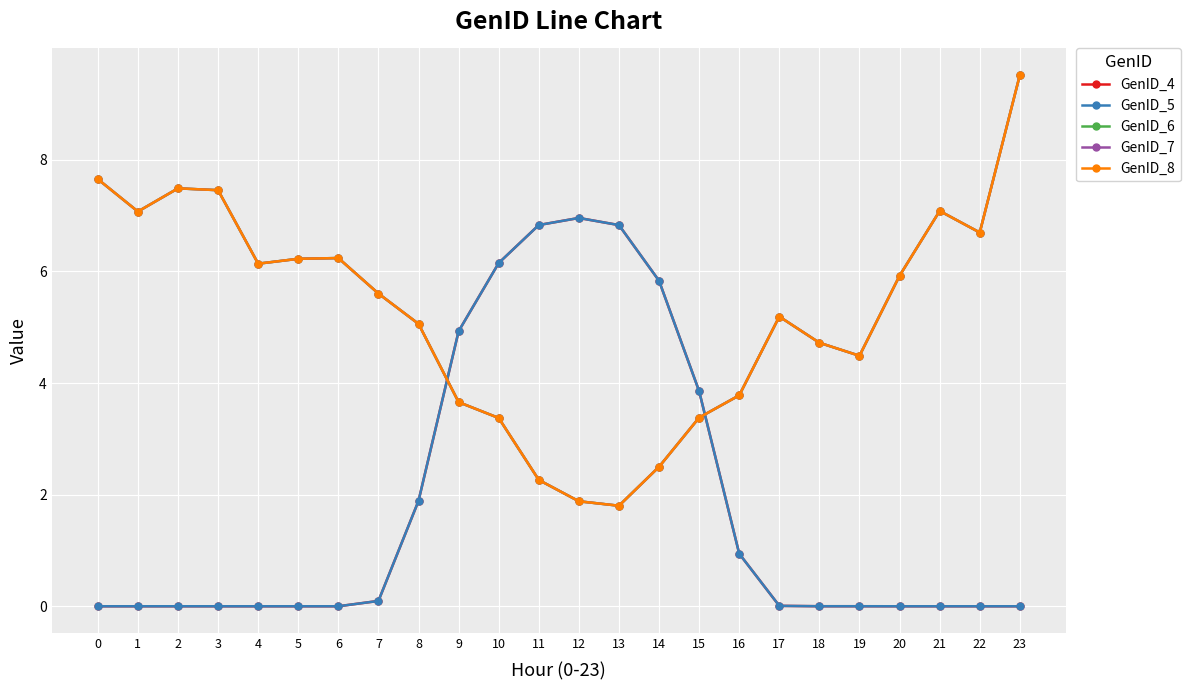

Does the chart have visible grid lines?

Yes